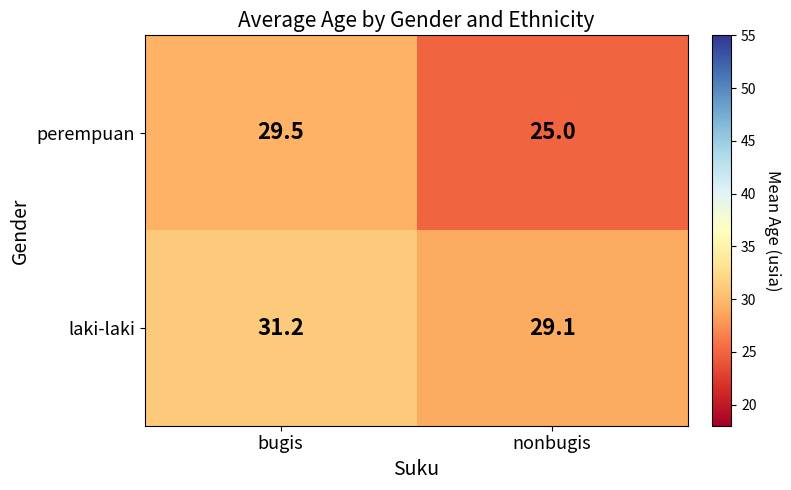

Reading right to left, transcribe all the data shown in this chart.

perempuan: 25.0	29.5
laki-laki: 29.1	31.2